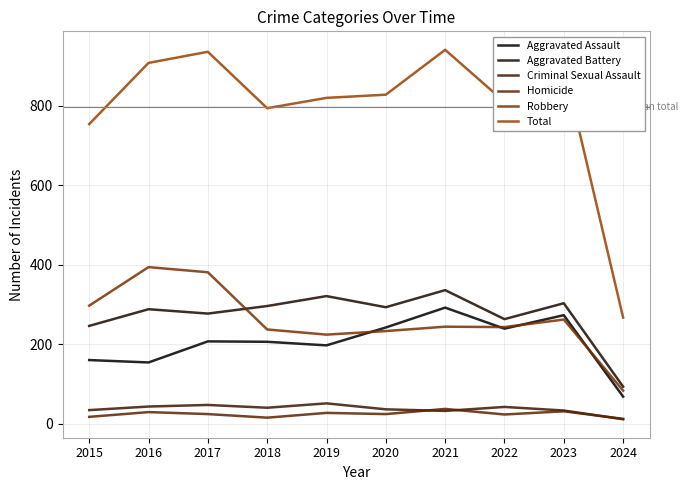

At which label does Robbery first exceed 244?

2015